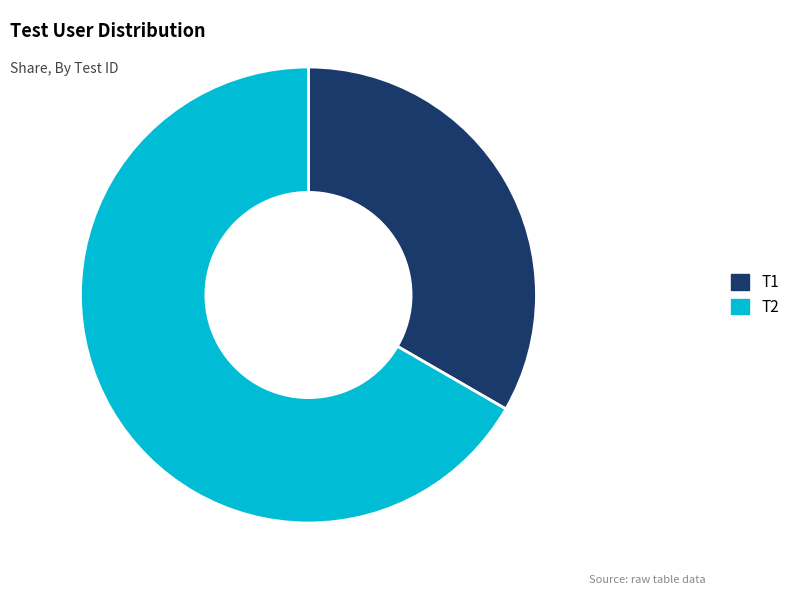

How many segments does this pie chart have?

2